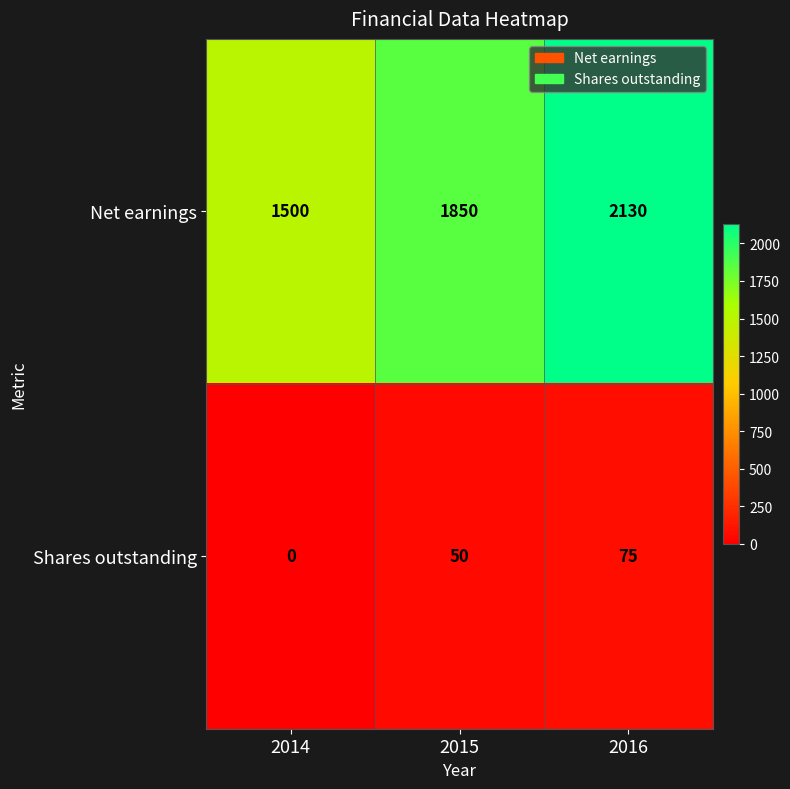

List the series in order of their overall mean, highest first.

Net earnings, Shares outstanding